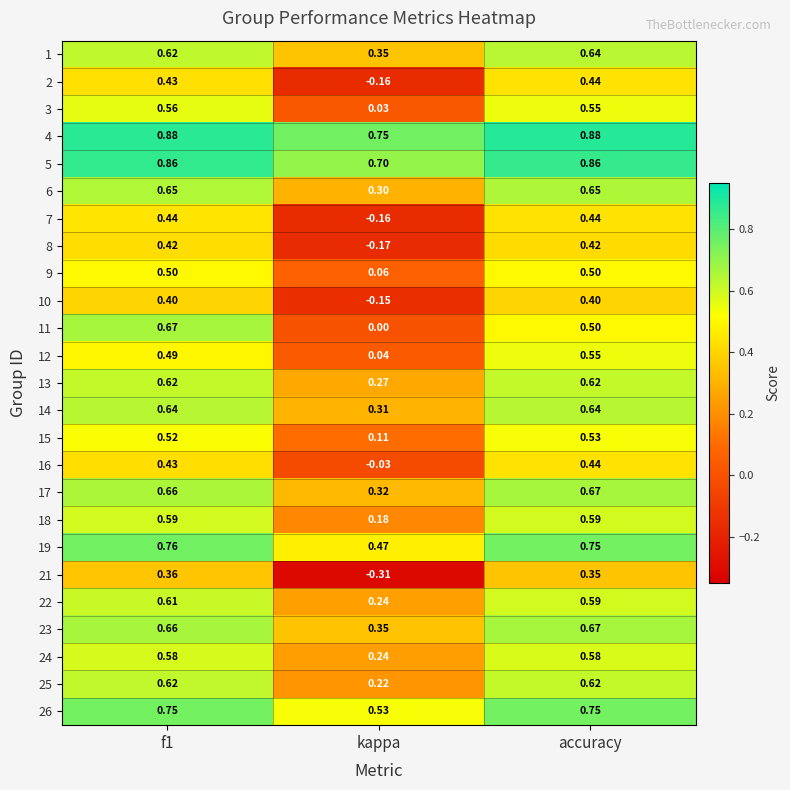

At which label is 26 closest to 0?

kappa